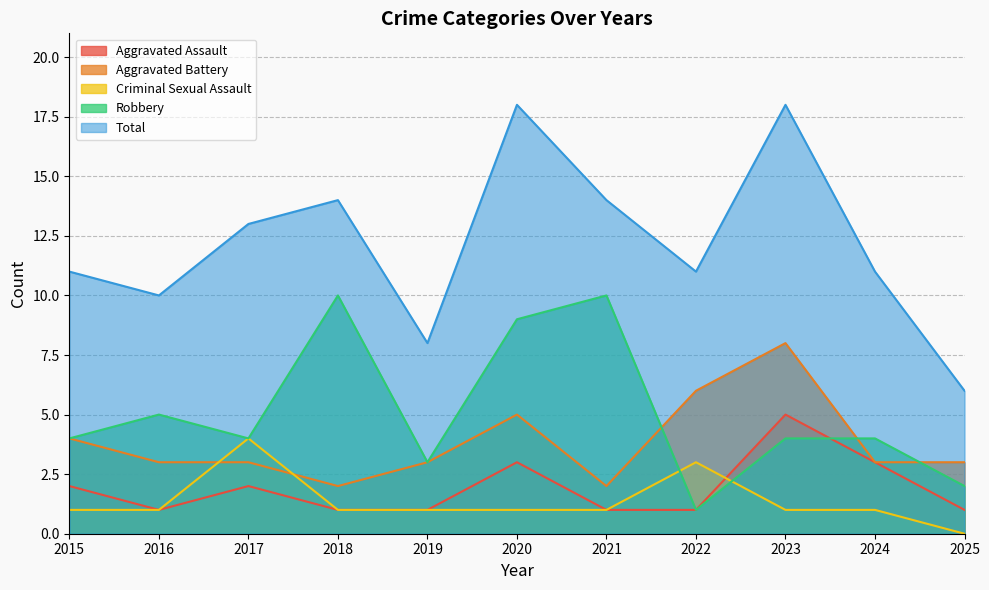

What value does the Aggravated Battery series have at 2017?

3